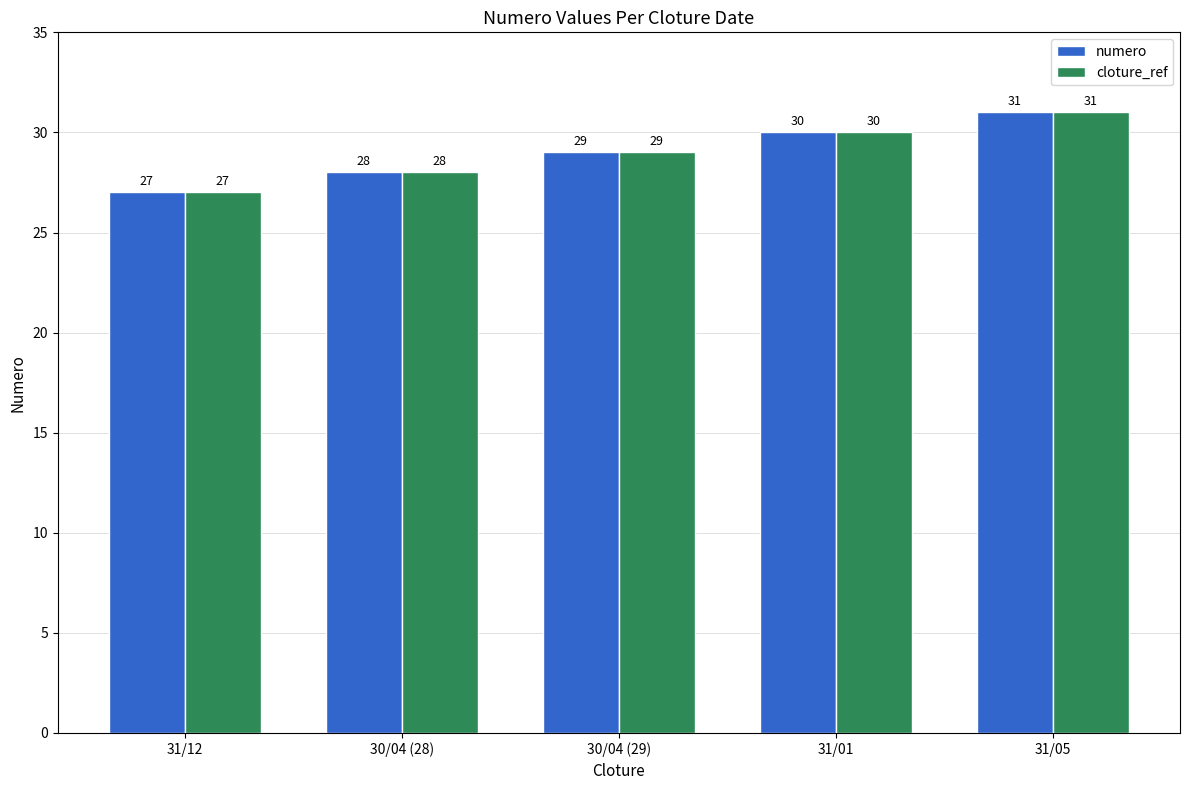

How many values in the numero series are below 29?

2